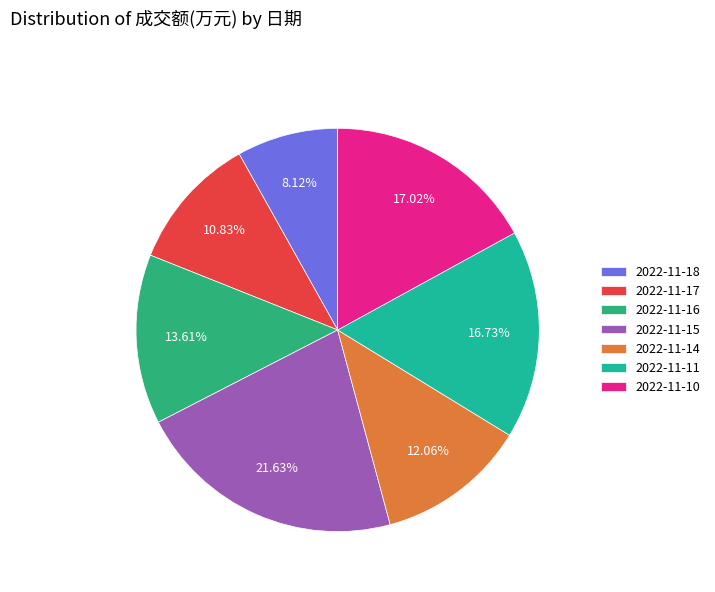

Does 2022-11-18 represent more than half of the total?

No